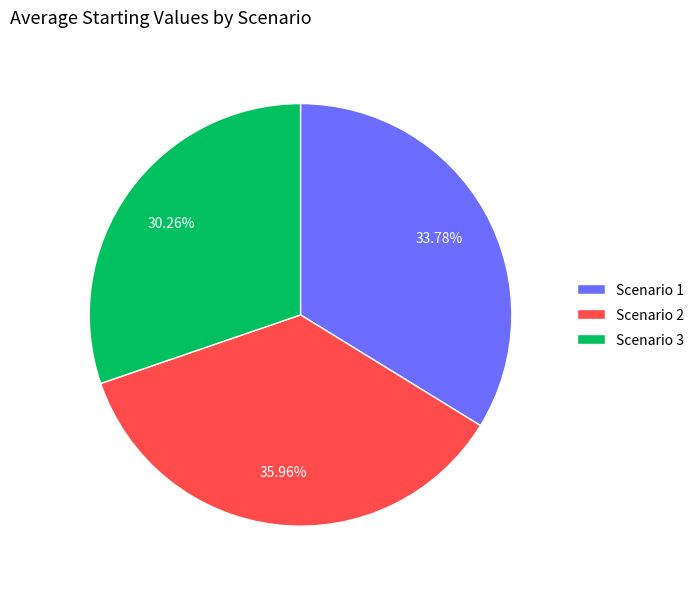

Is there a majority slice in this chart?

No